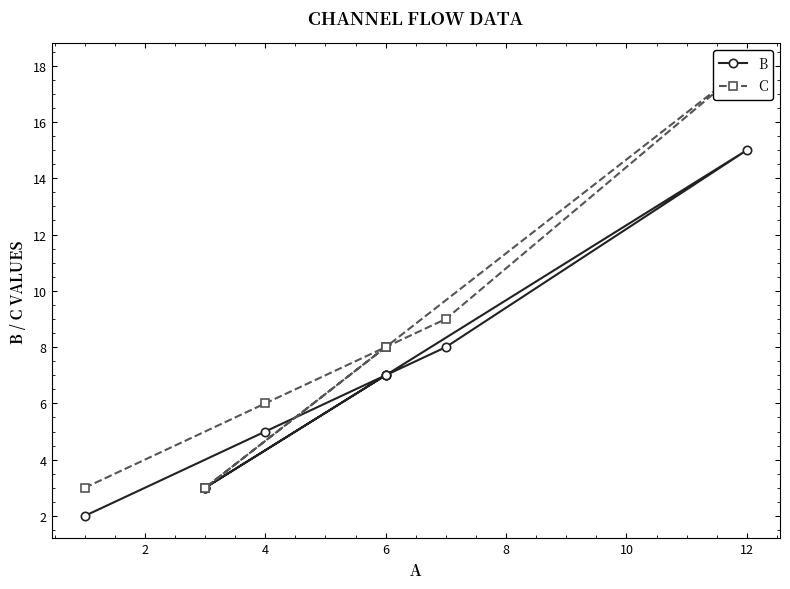

True or false: C and B cross at least once.

False